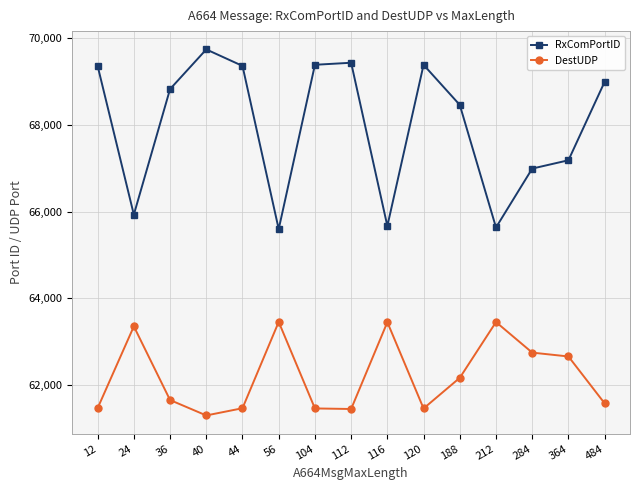

List the series in order of their overall mean, highest first.

RxComPortID, DestUDP